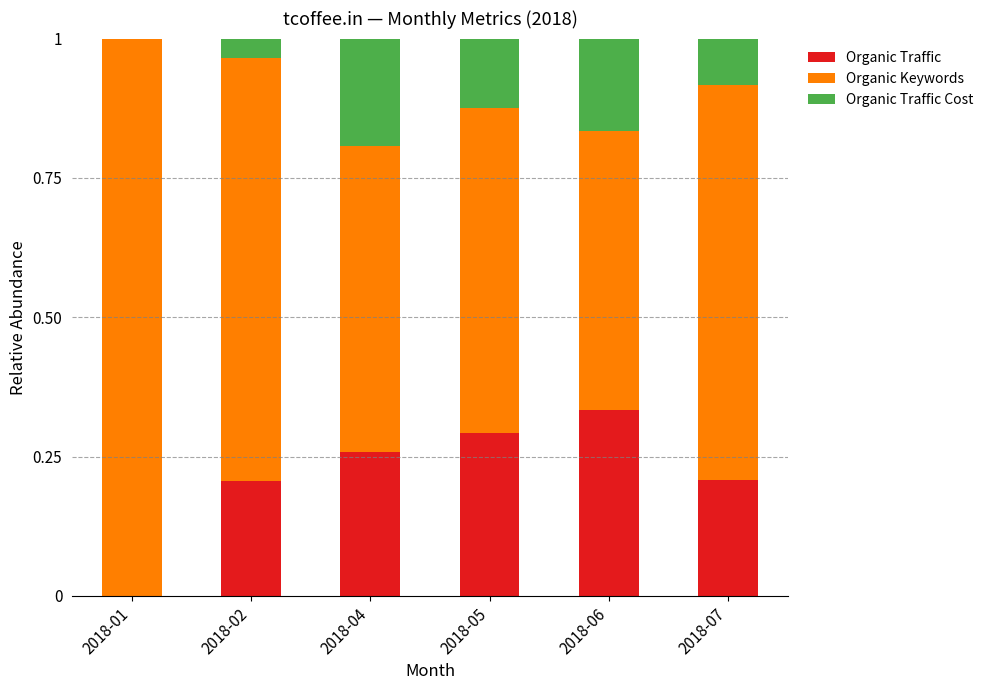

What are all the series names shown in the legend?

Organic Traffic, Organic Keywords, Organic Traffic Cost